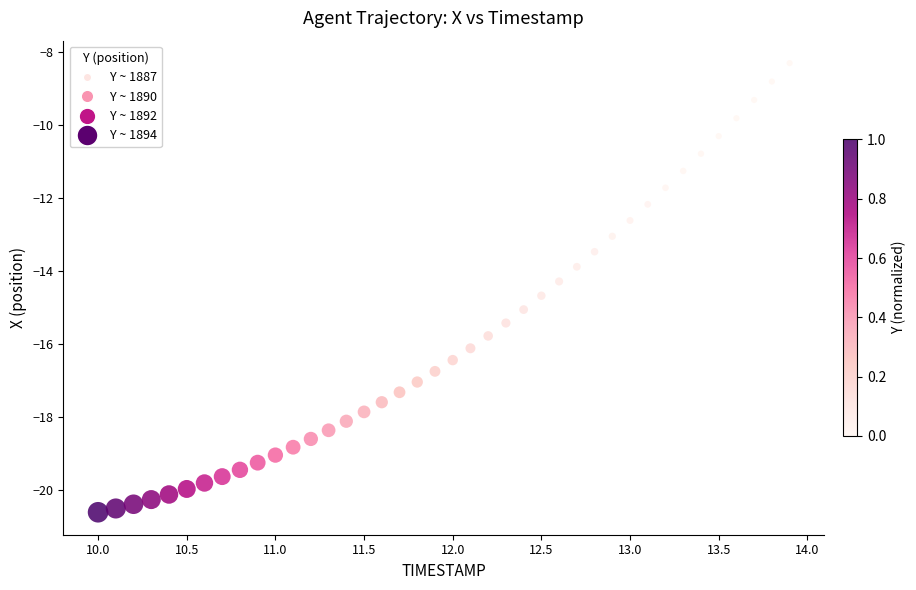

What is the range of X values (max minus min)?

3.9